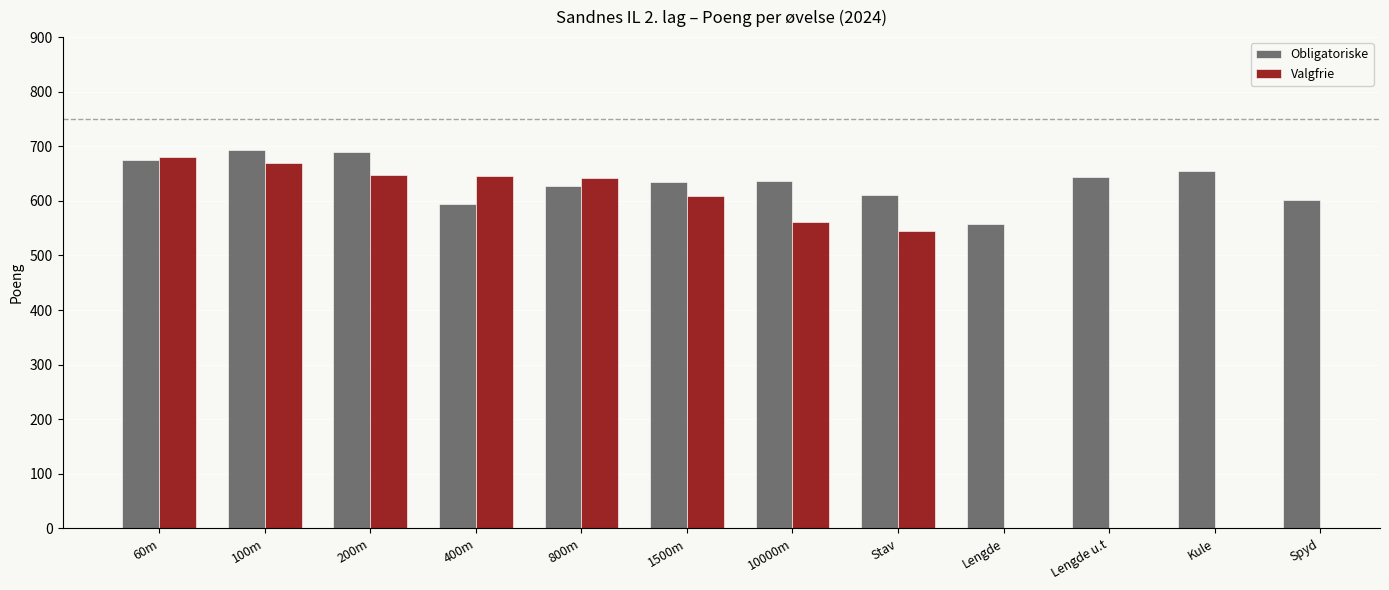

List the labels in order of Obligatoriske value, largest first.

100m, 200m, 60m, Kule, Lengde u.t, 10000m, 1500m, 800m, Stav, Spyd, 400m, Lengde